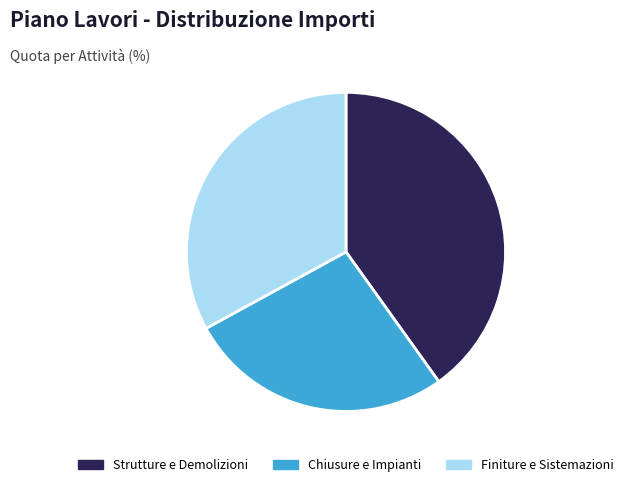

Which has a higher value, Finiture e Sistemazioni or Strutture e Demolizioni?

Strutture e Demolizioni